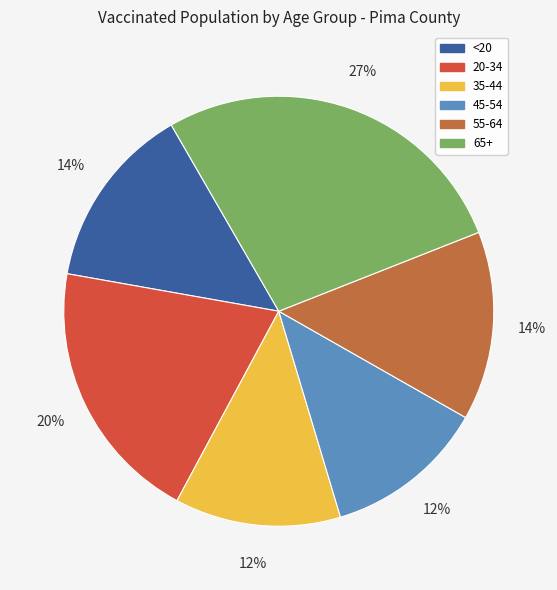

Does <20 account for over 50% of the chart?

No